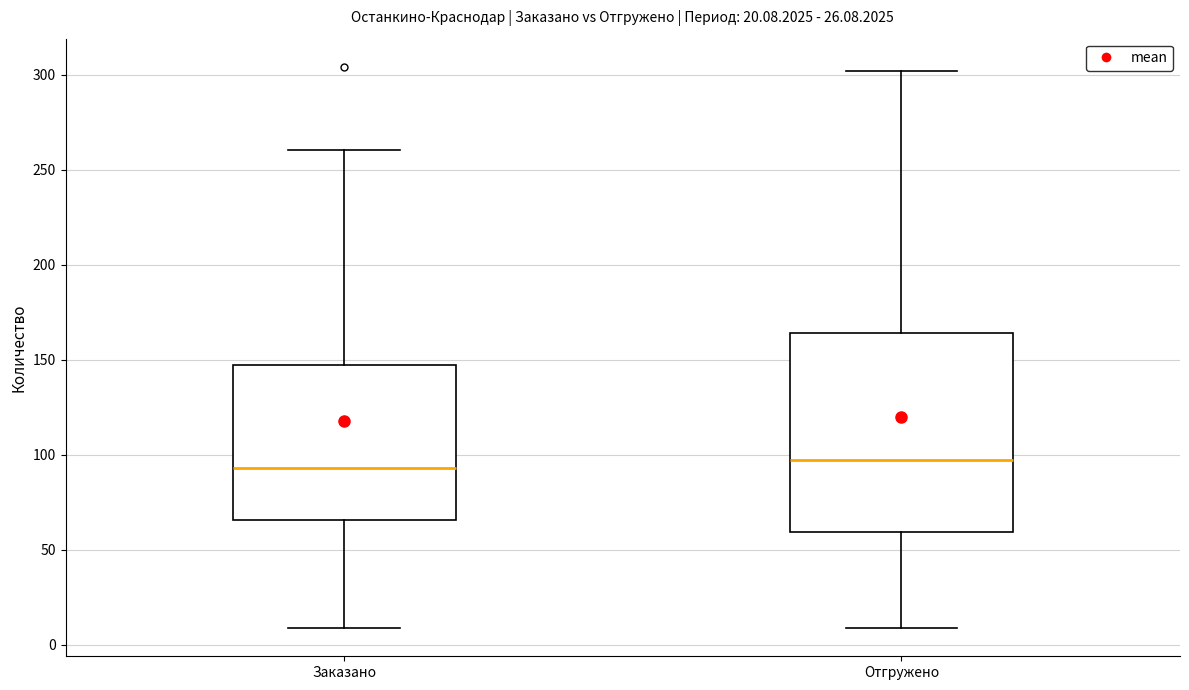

Reading left to right, read every box against the y-axis: the position of its median line, the range the box covers, and the ends of its whiskers. The values are not printed on the chart, so give them approximately, as read against the axis.

Заказано: median 95, box 65 to 145, whiskers 10 to 260
Отгружено: median 95, box 60 to 165, whiskers 10 to 300